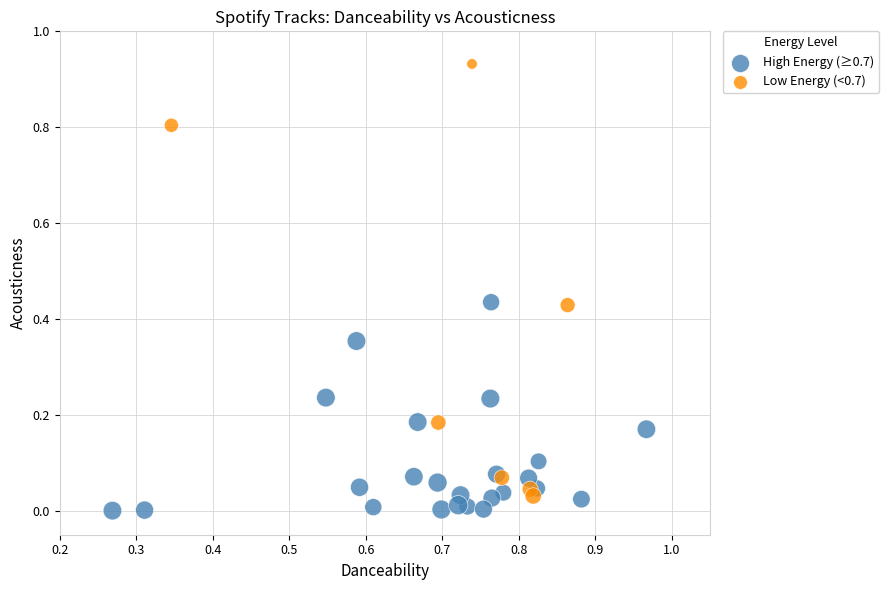

Which series reaches the maximum Y coordinate?

Low Energy (<0.7)